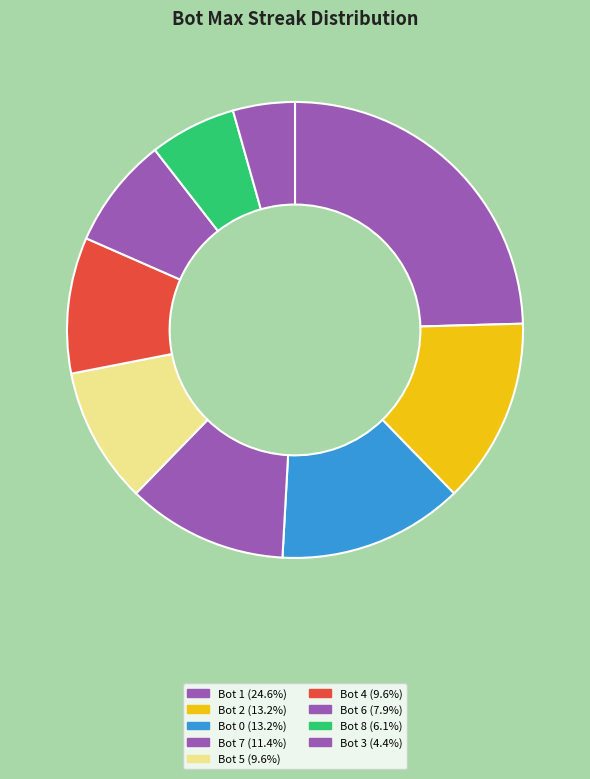

To the nearest percent, what portion does Bot 0 represent?

13%